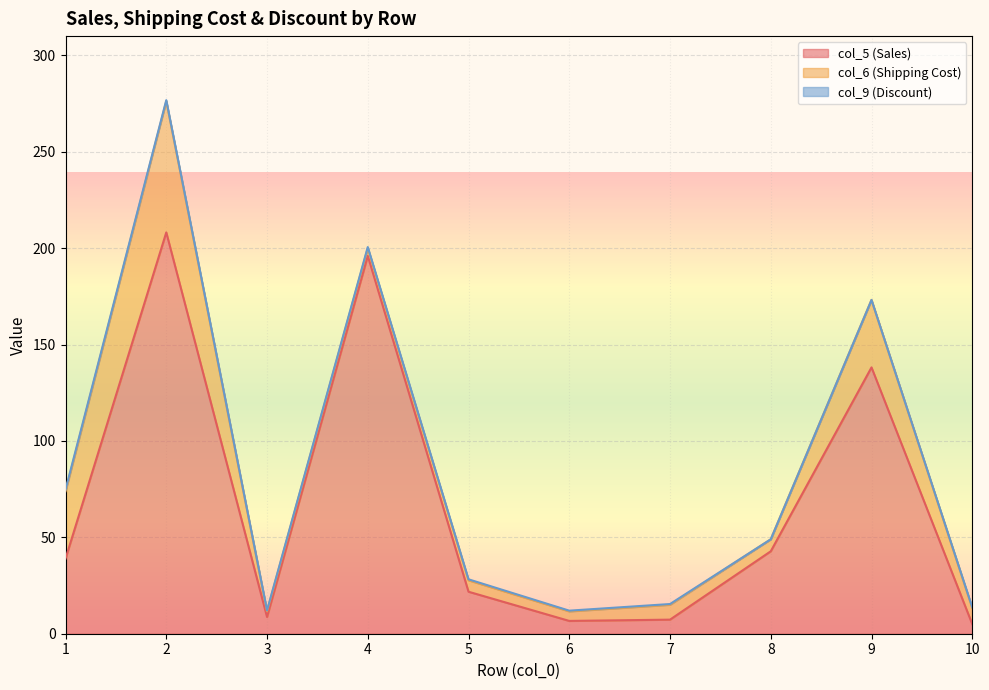

In col_9 (Discount), how many points are higher than both neighbors (excluding endpoints)?

2